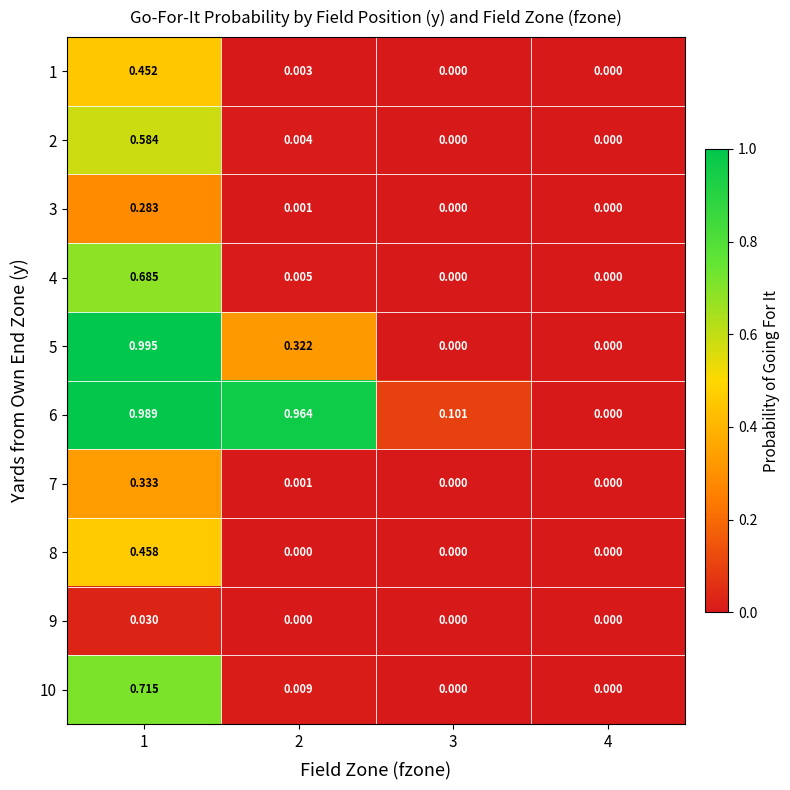

How many categories are shown in the chart?

4